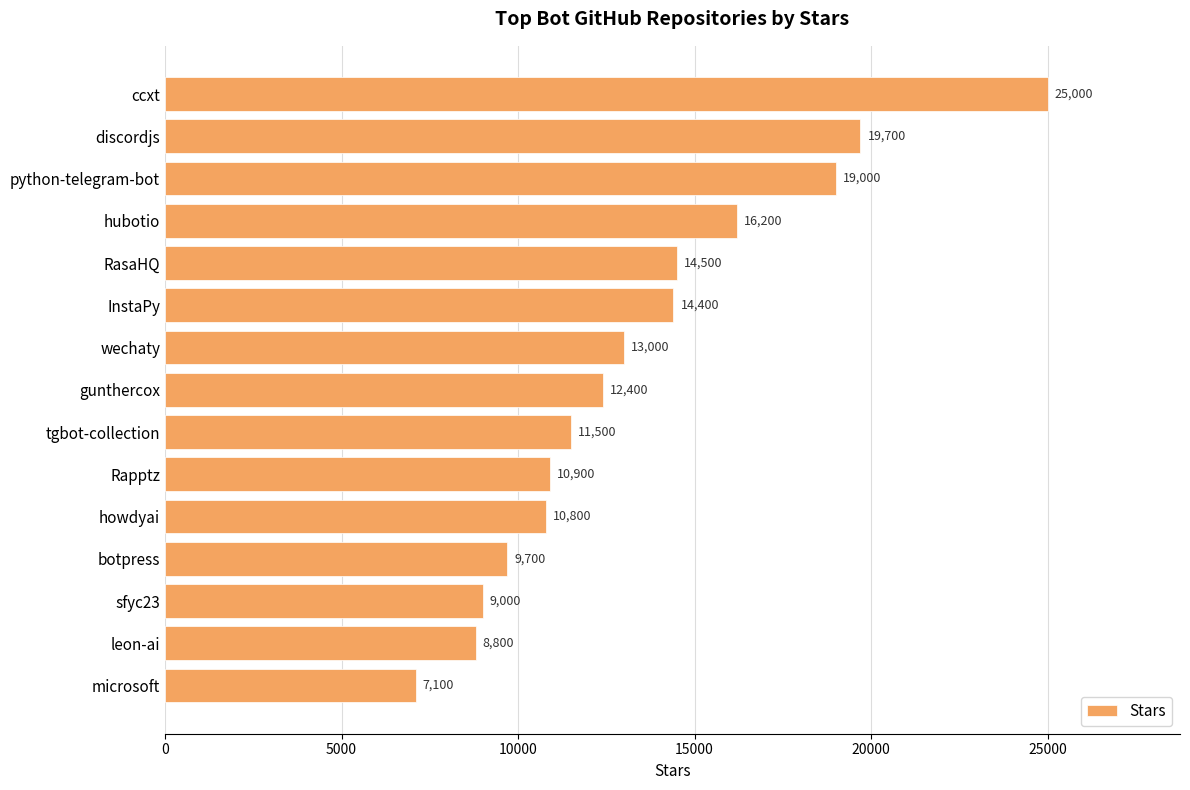

What is the greatest value displayed?

25000